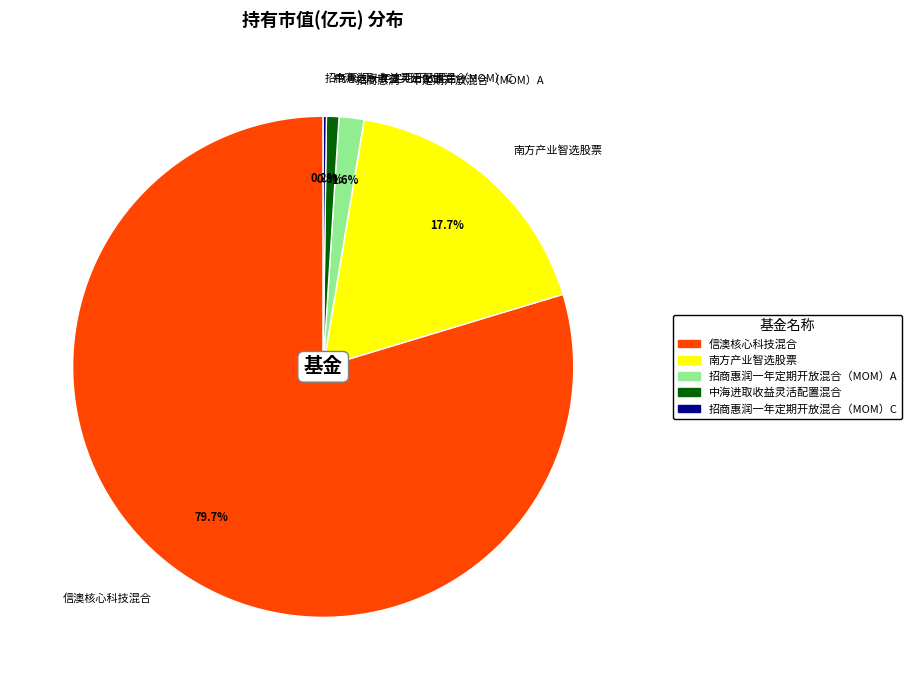

Which slice is the largest?

信澳核心科技混合